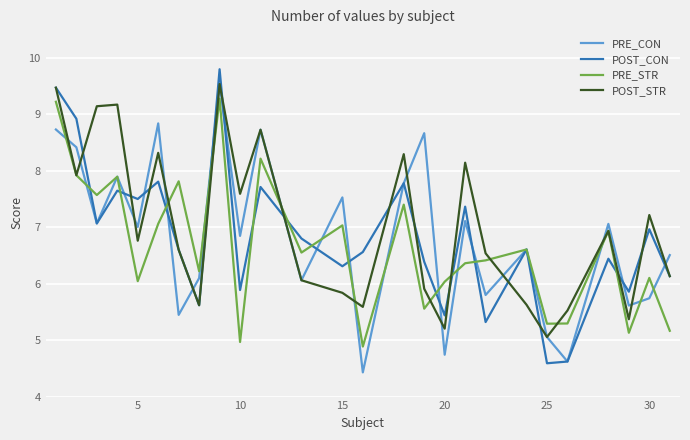

What are all the series names shown in the legend?

PRE_CON, POST_CON, PRE_STR, POST_STR